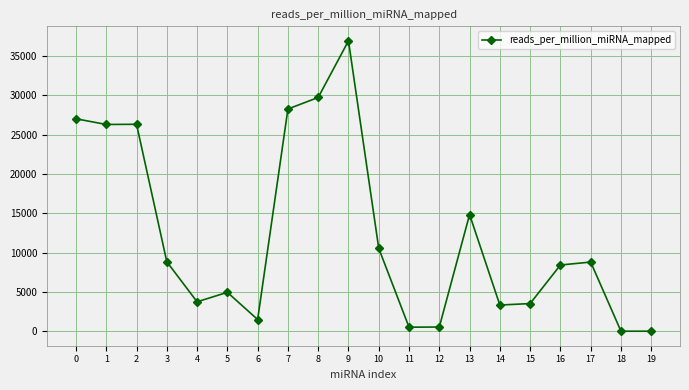

What is the difference between the maximum and minimum values?

36902.3